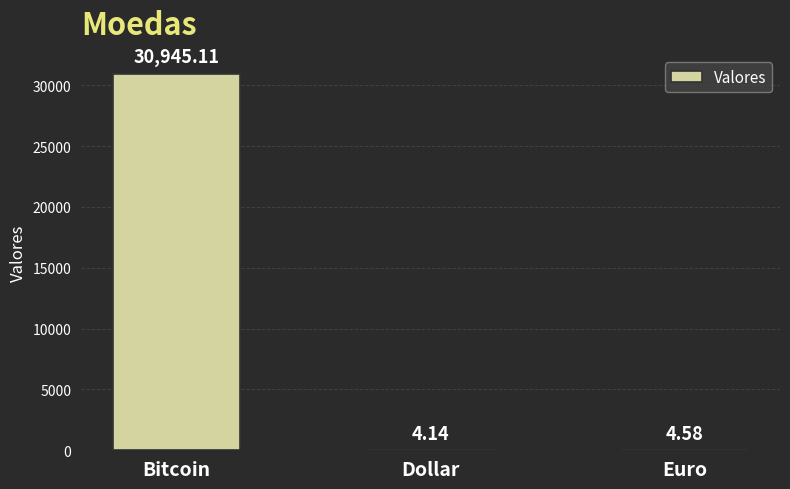

At which label is the value closest to 15474?

Euro